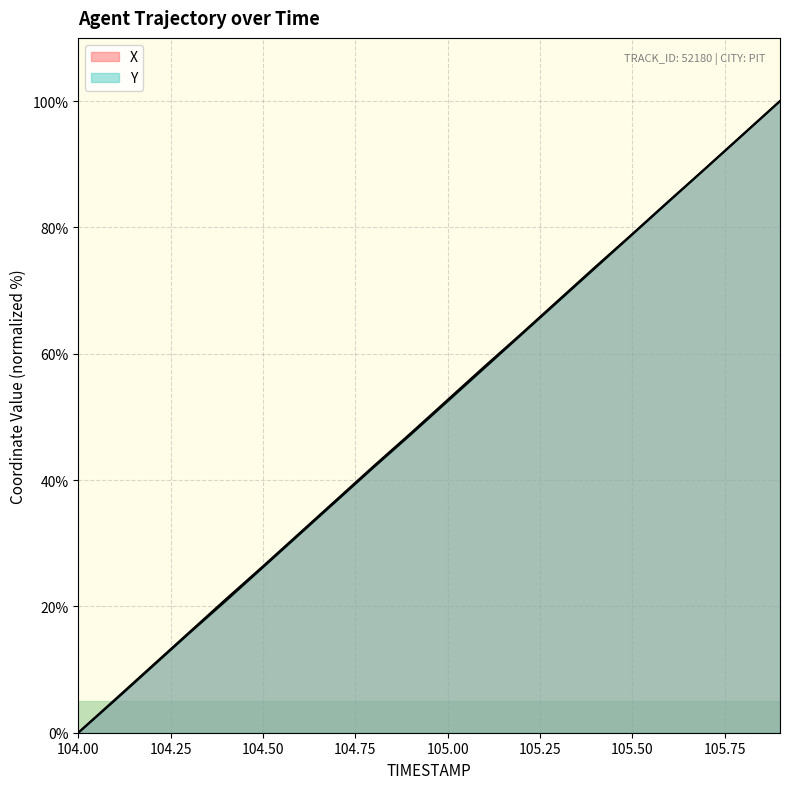

Where do Y and X first cross each other?

105.6 and 105.7